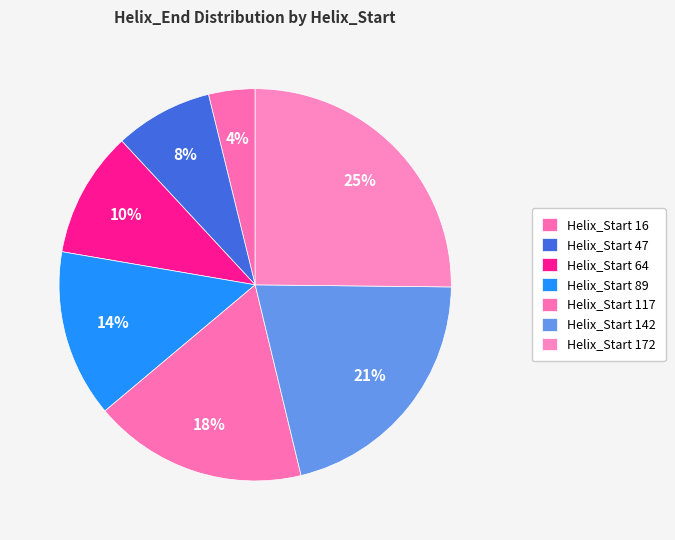

Count the number of slices in the pie.

7